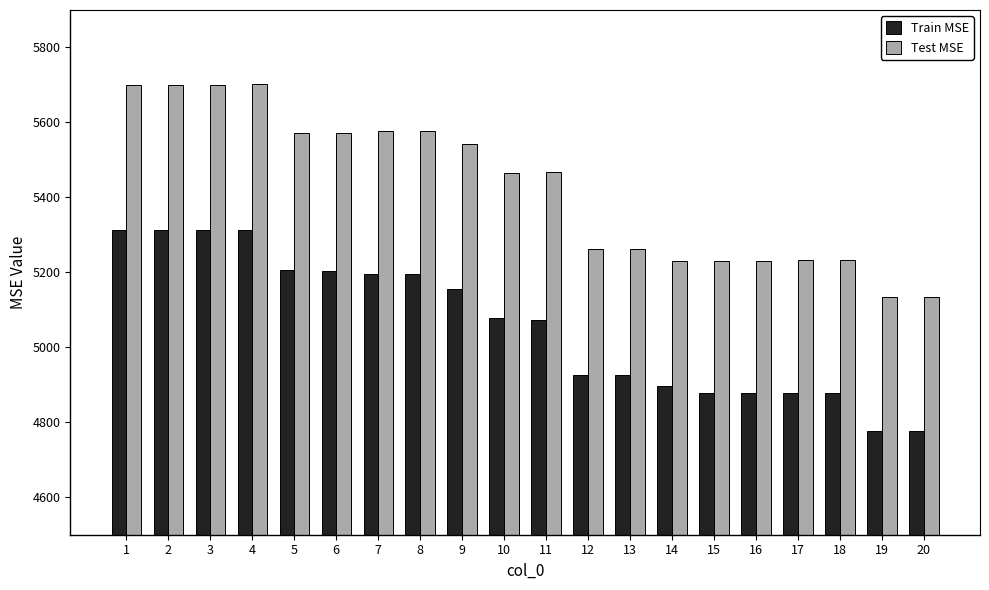

What is the difference between the Train MSE values at 15 and 18?

0.3